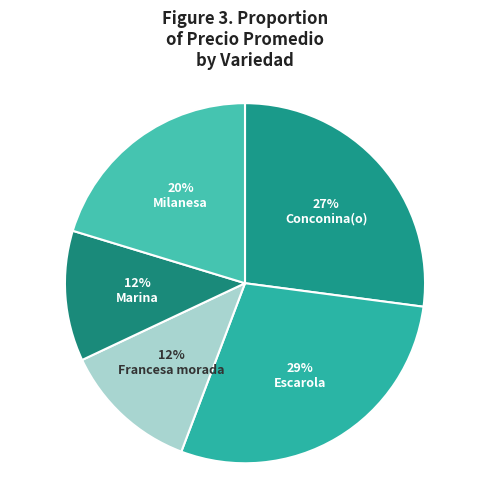

Which slice is the largest?

Escarola